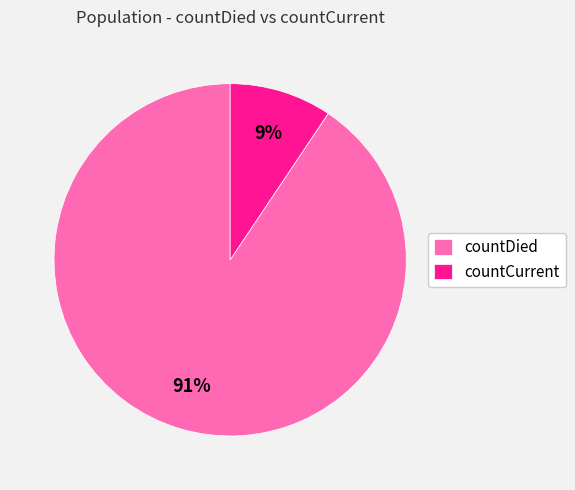

Is it true that countDied is 99% of the pie?

False